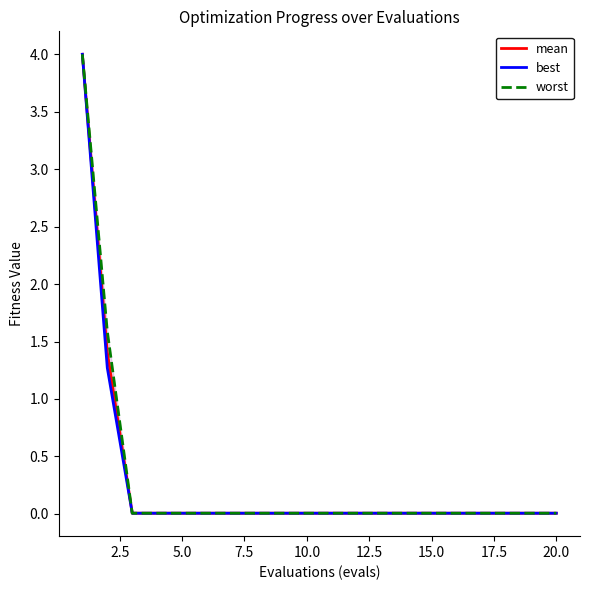

What is the maximum value for mean?

4.0